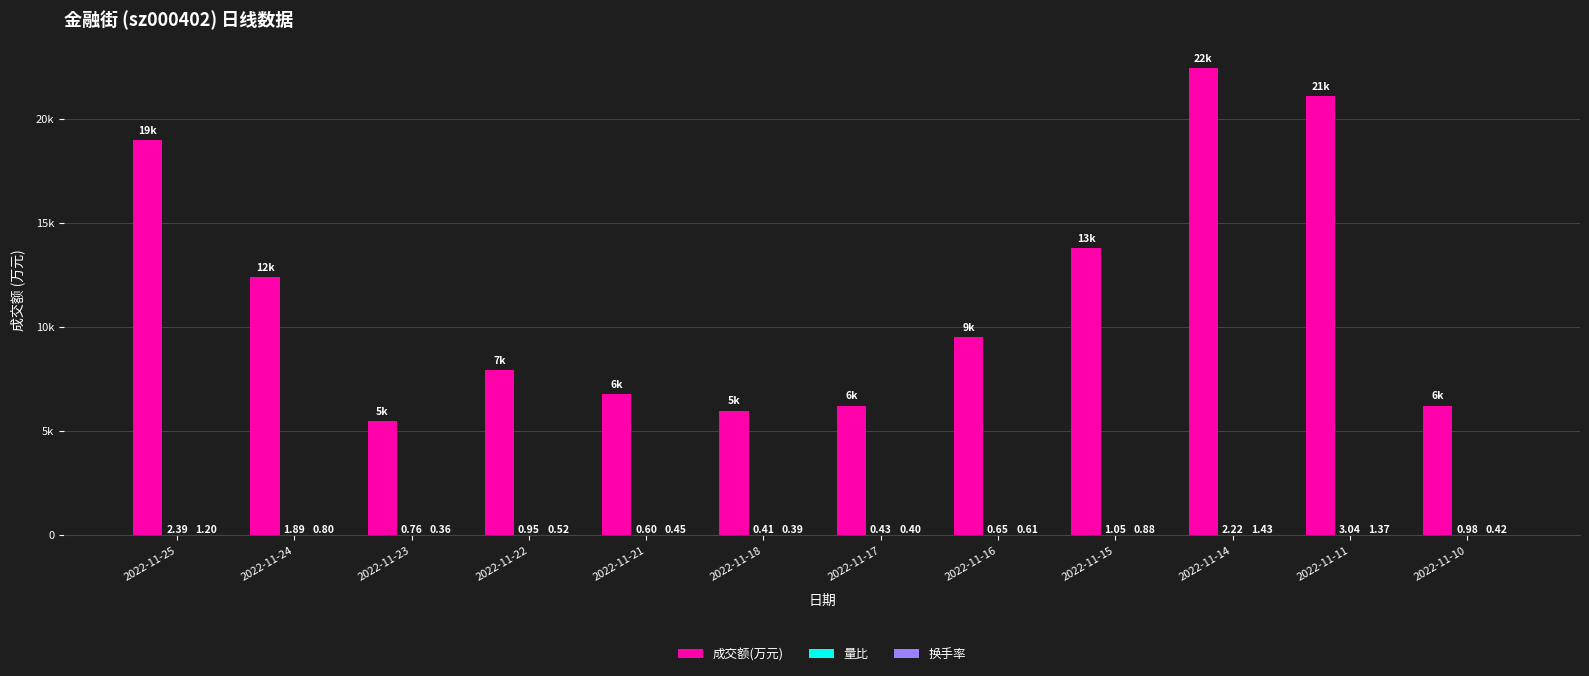

Are the bars horizontal?

No